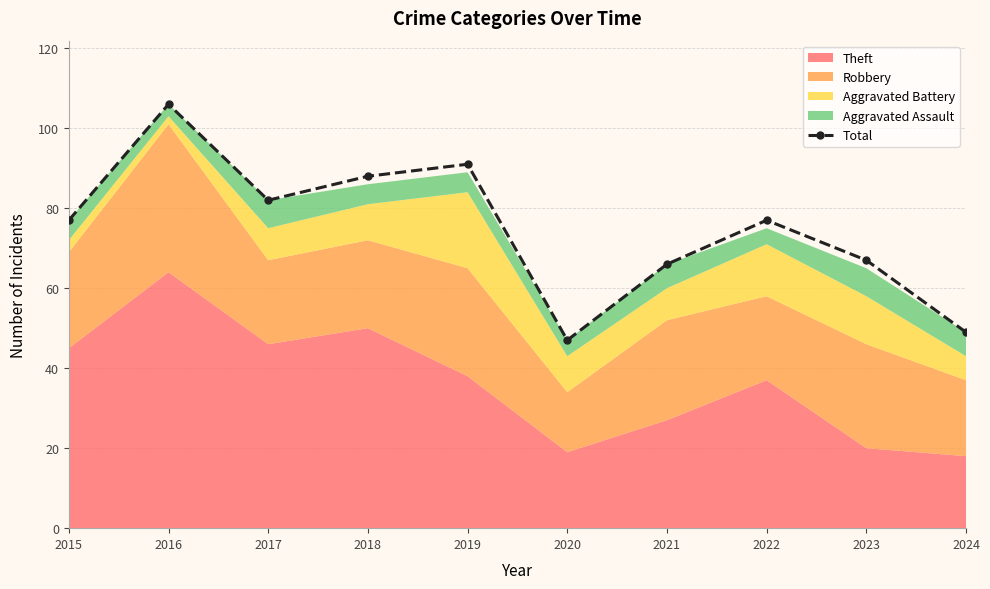

Where is the first local minimum?

2017